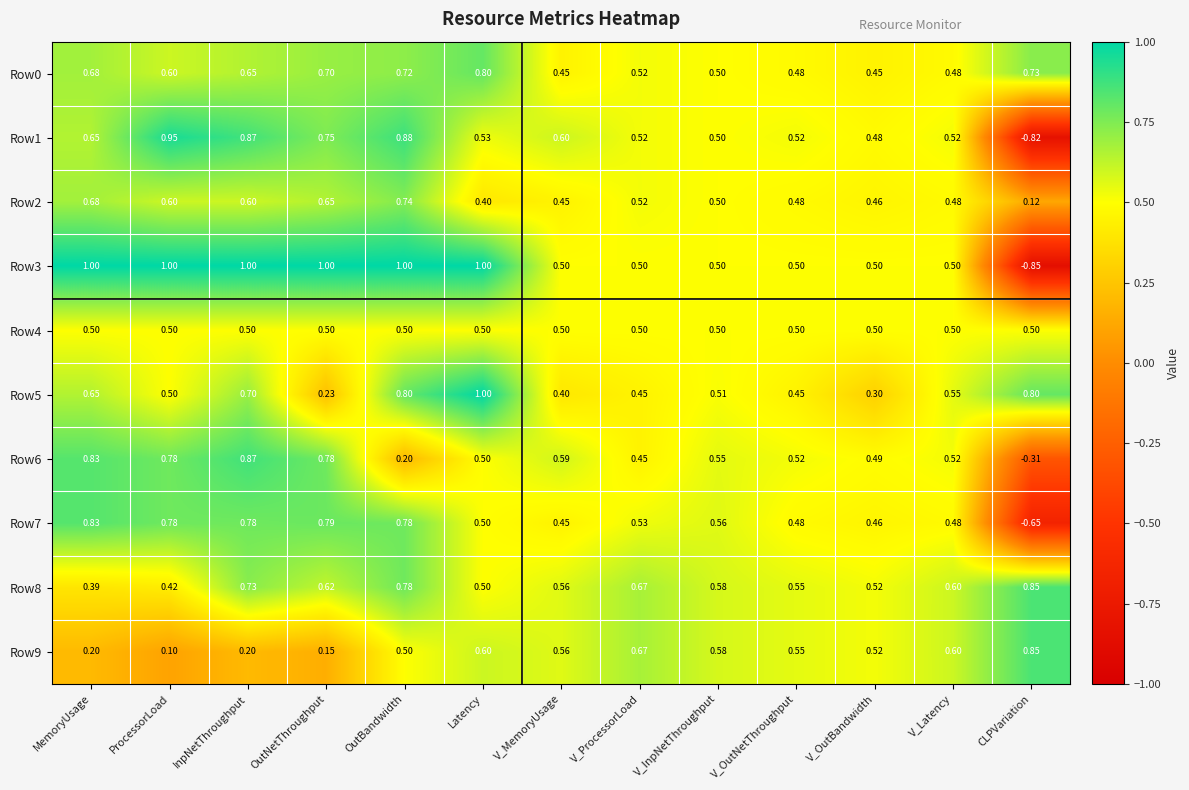

At which label does Row3 first exceed 0?

MemoryUsage